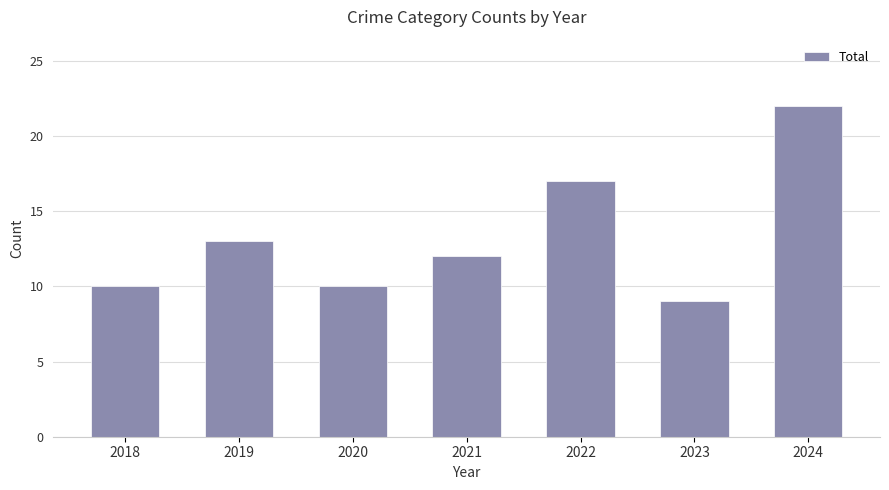

Reading left to right, transcribe all the data shown in this chart.

2018=10	2019=13	2020=10	2021=12	2022=17	2023=9	2024=22